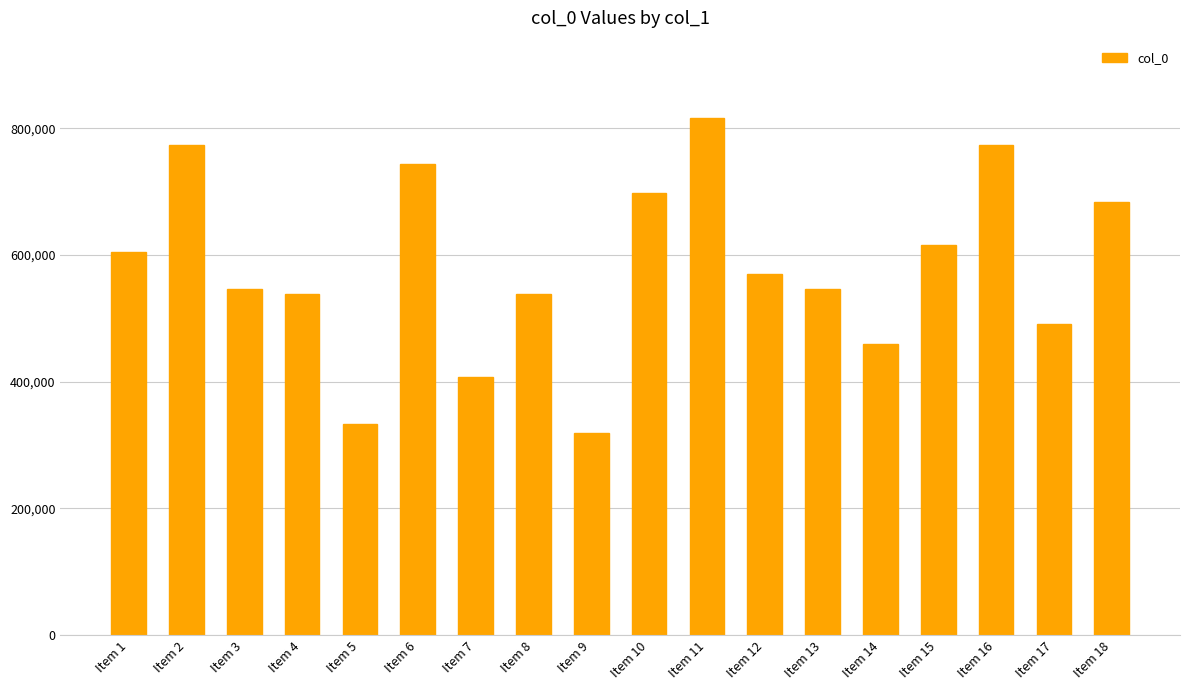

Is it true that the value at Item 10 is 697303?

True